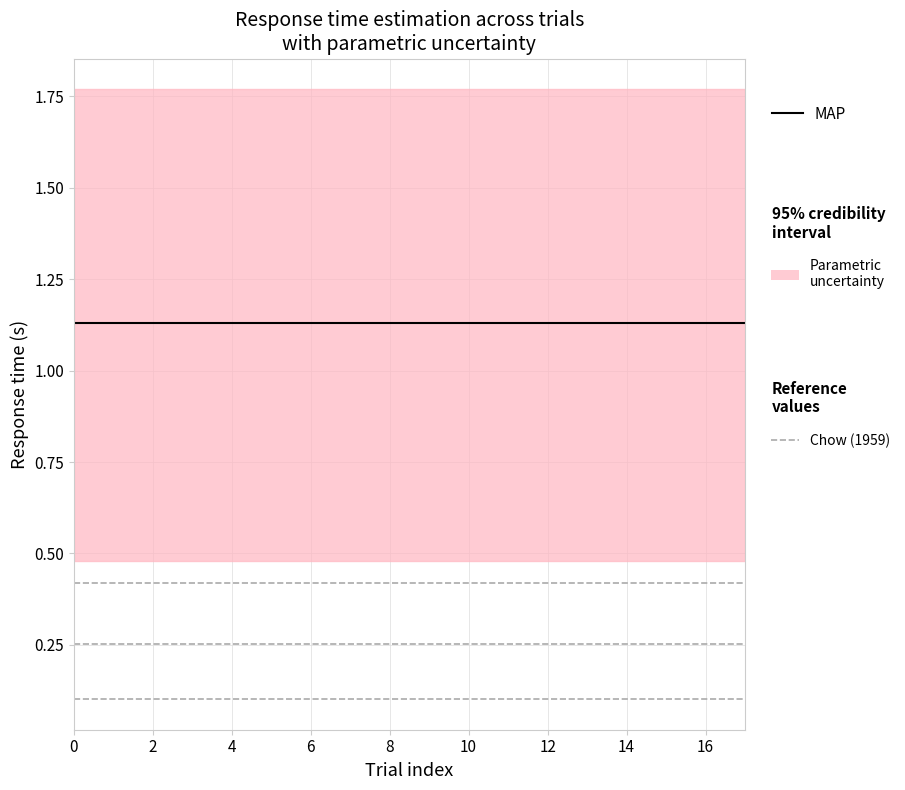

What is the total value across all series at 2?

1.2